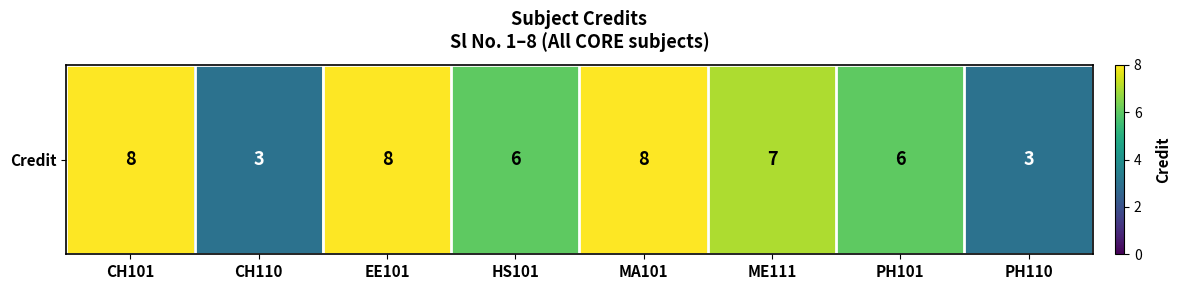

List the labels in order of value, largest first.

CH101, EE101, MA101, ME111, HS101, PH101, CH110, PH110